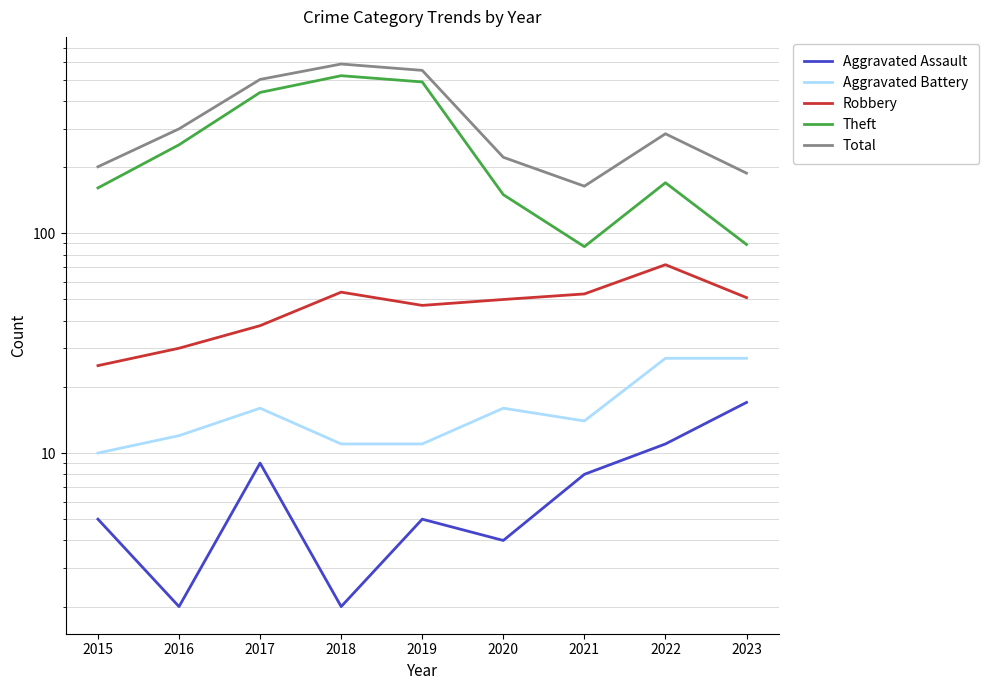

Is it true that Total equals 299 at 2016?

True